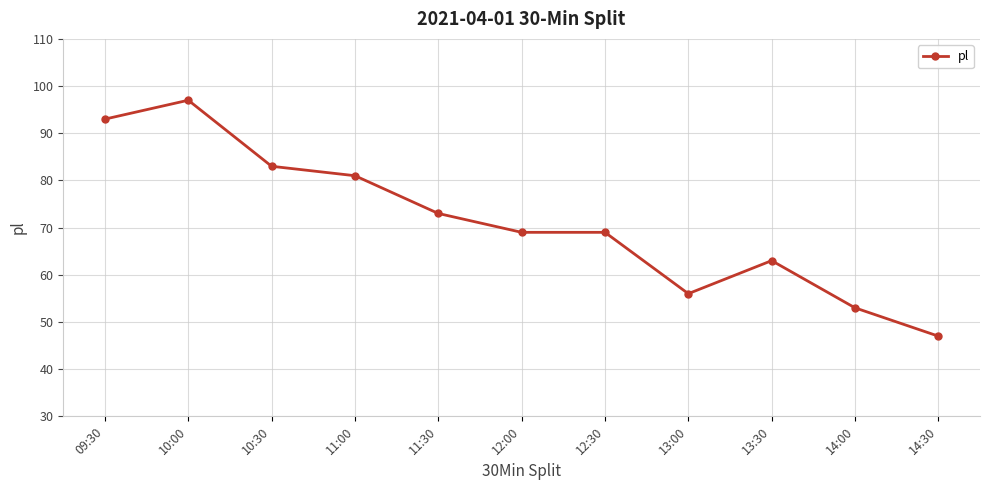

Where does the data first go above 69?

09:30